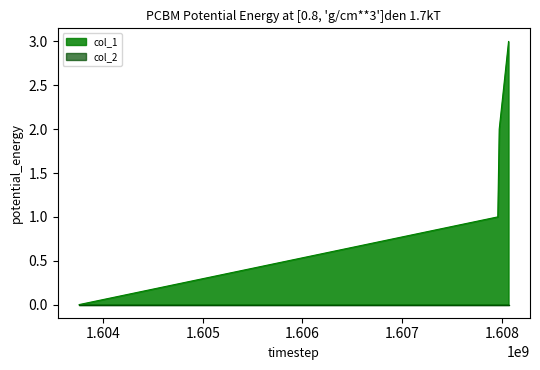

True or false: the data shows 1 at 1607959283.

False